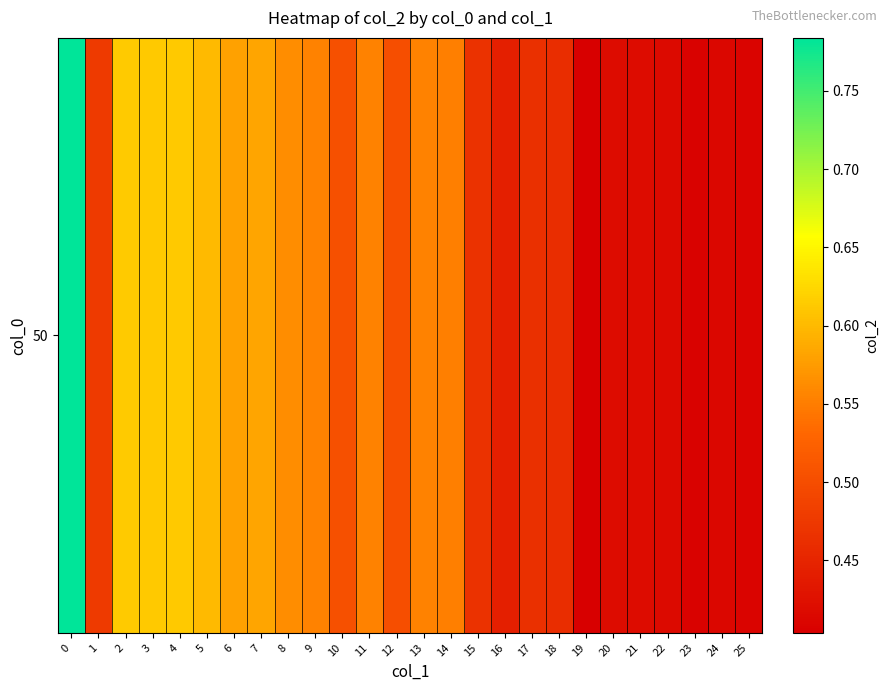

True or false: the data shows 0.3 at 23.

False